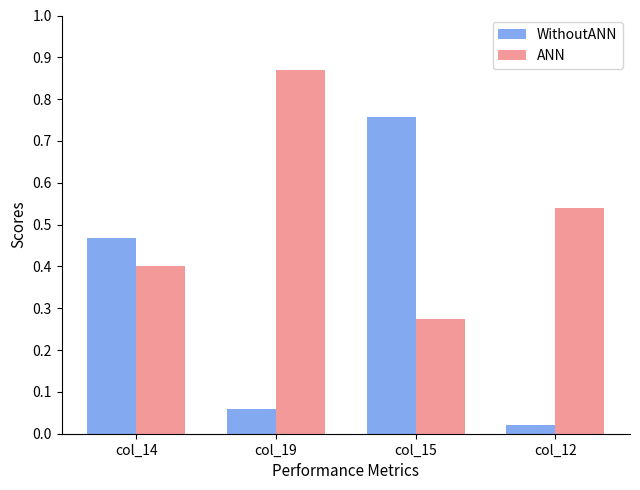

How many ANN values are between 0 and 1?

4